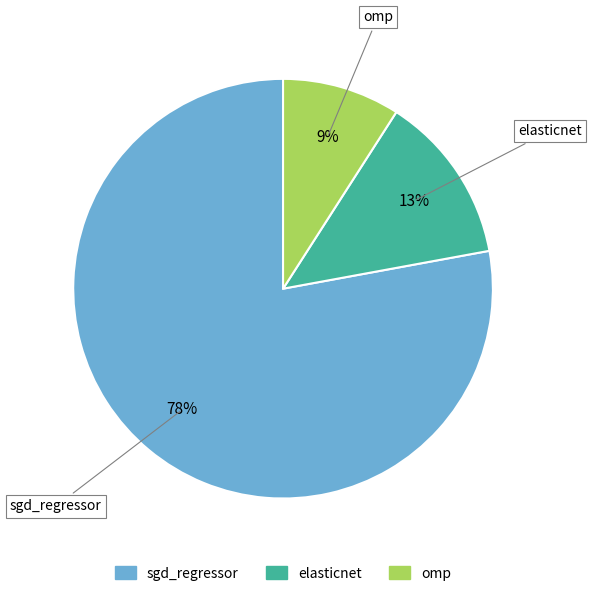

To the nearest percent, what is the average slice percentage?

33%